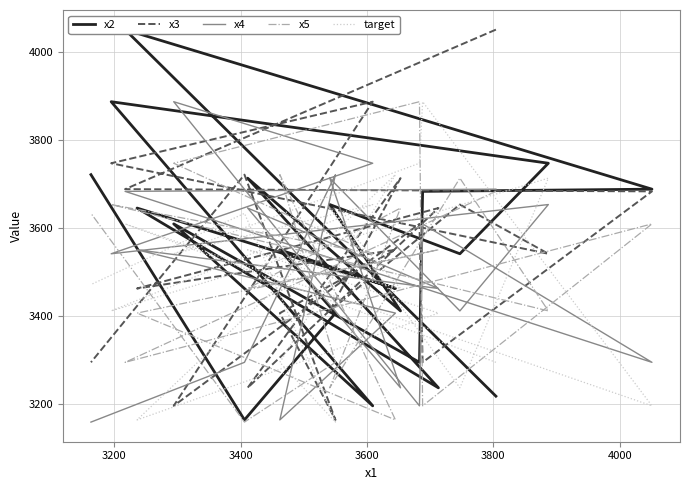

Which series has the widest spread of values?

x2